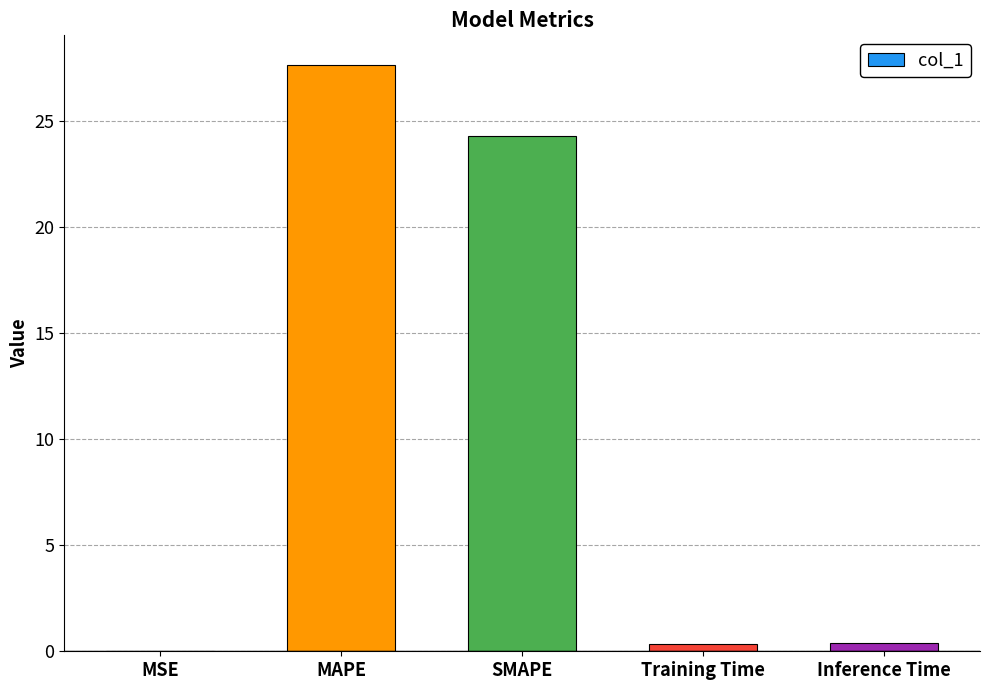

Between Training Time and MSE, which is larger?

Training Time